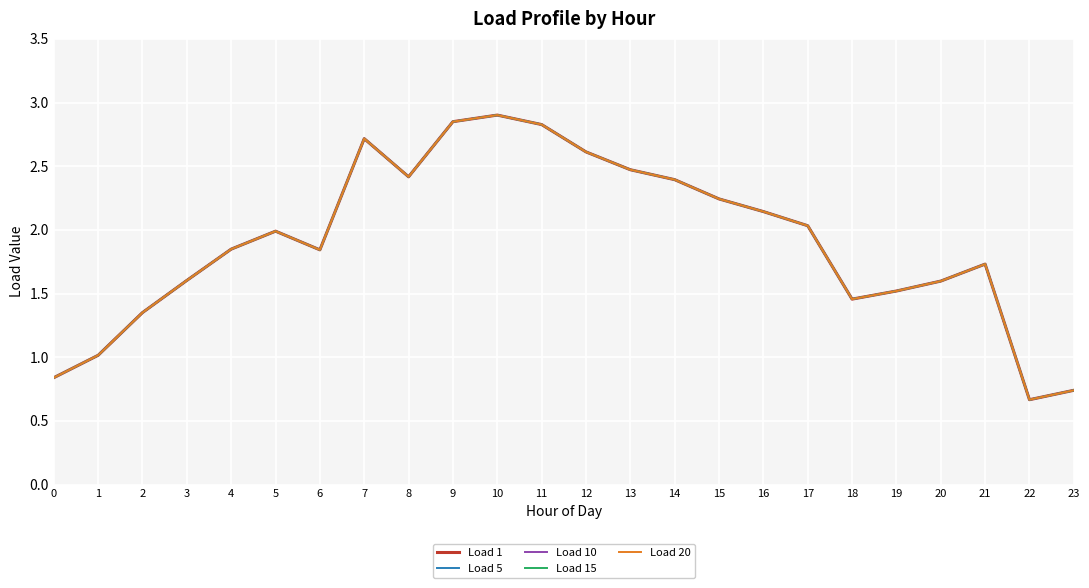

Does the chart have visible grid lines?

Yes